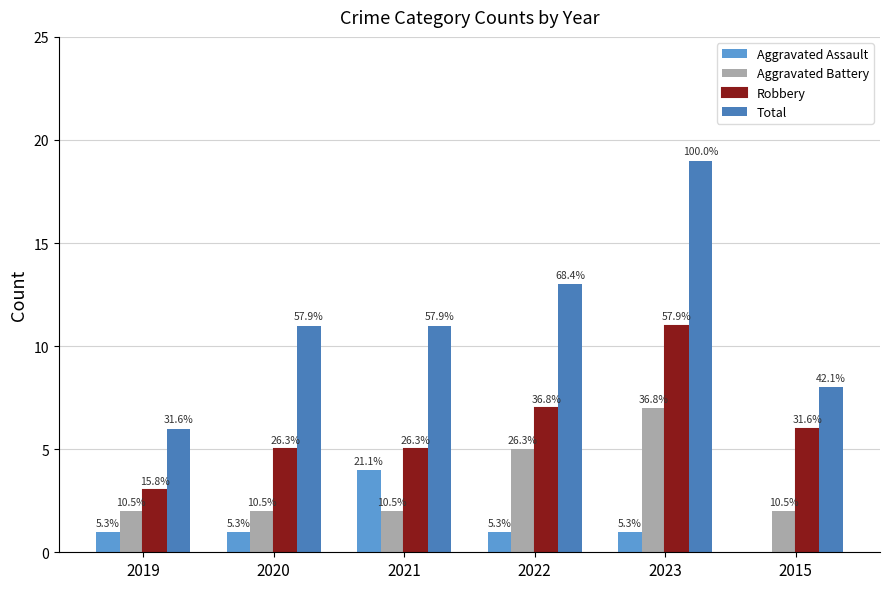

At how many categories does at least one series exceed 13?

1